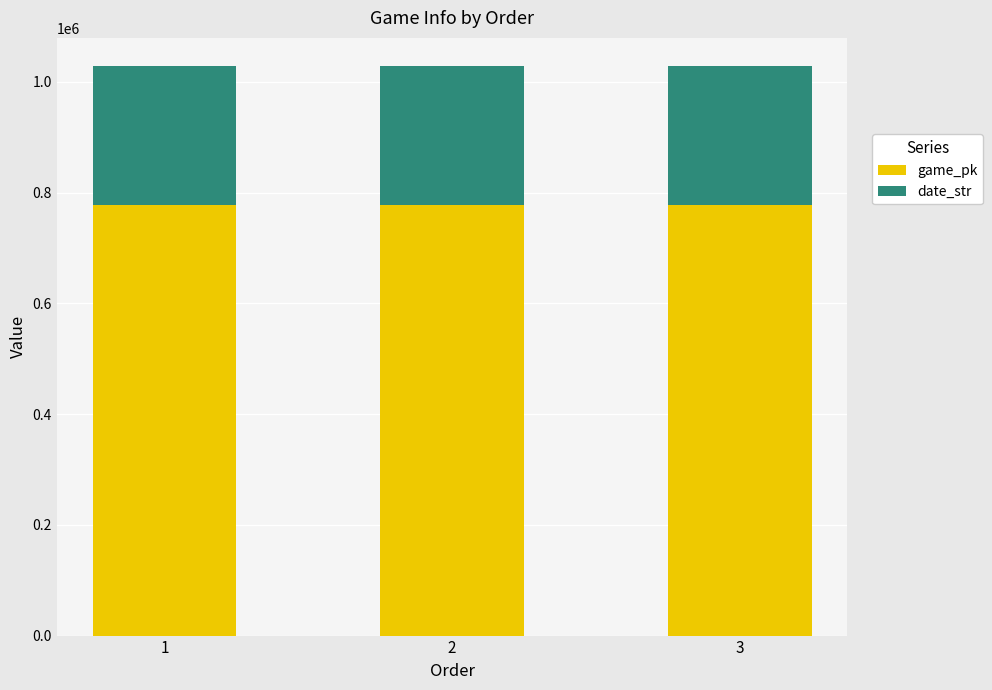

What is the sum of the game_pk values at 1 and 3?

1554356